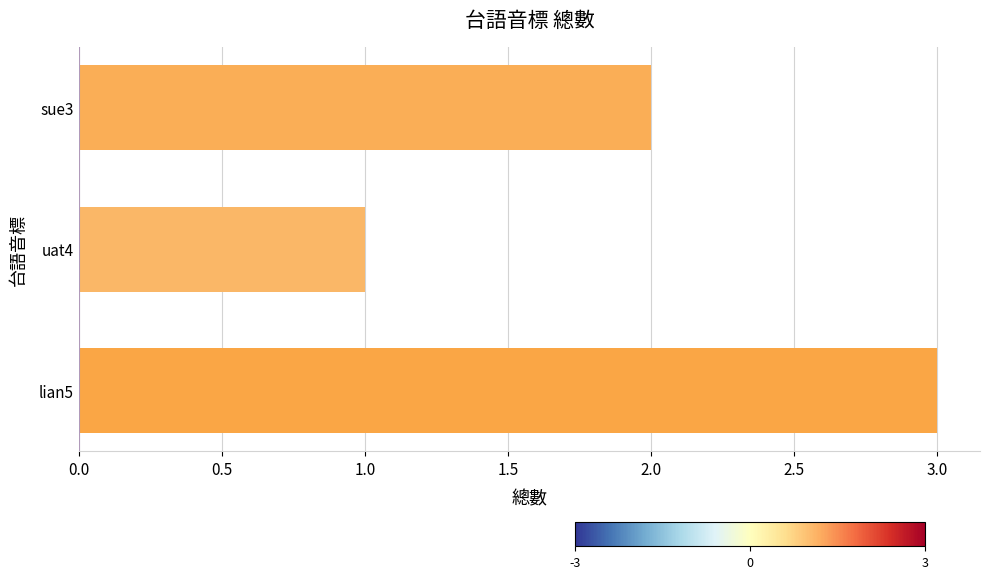

What is the sum of all values?

6